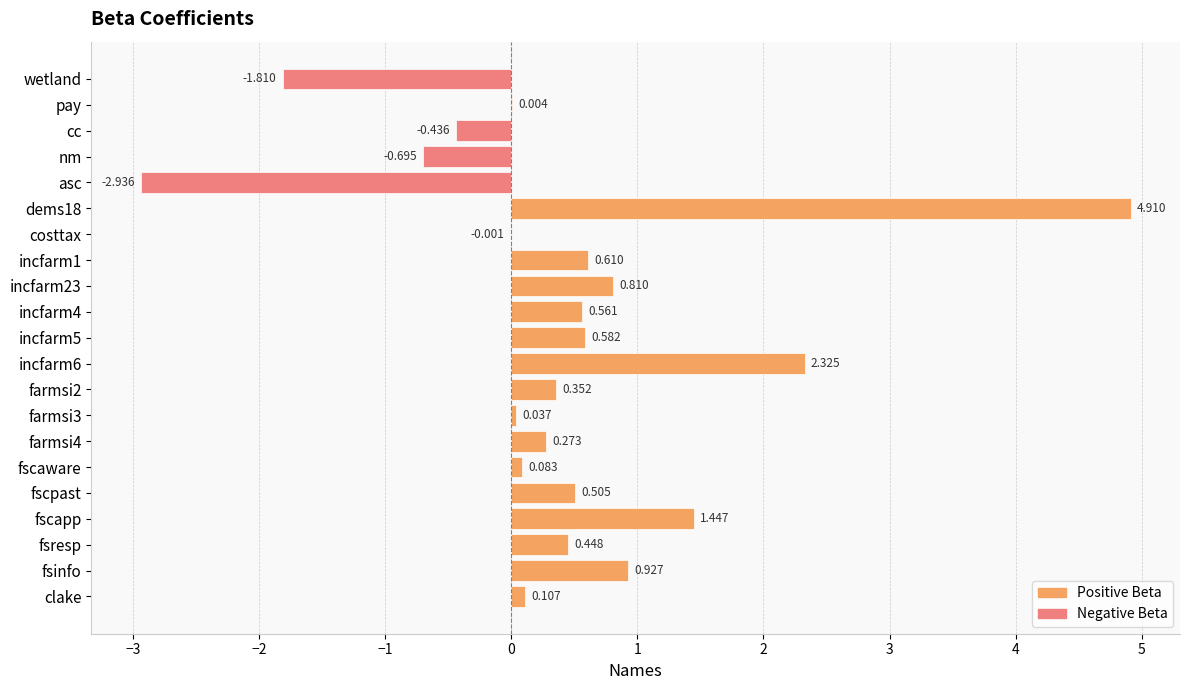

What is the average value?

0.4